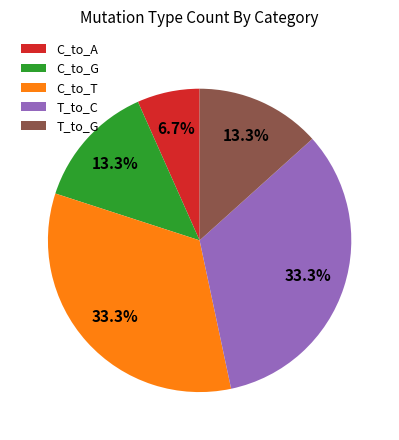

Between C_to_G and C_to_T, which is larger?

C_to_T